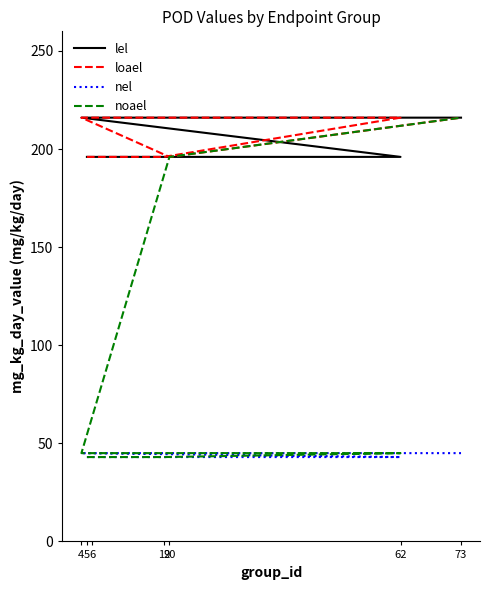

What is the average value of the noael series?

90